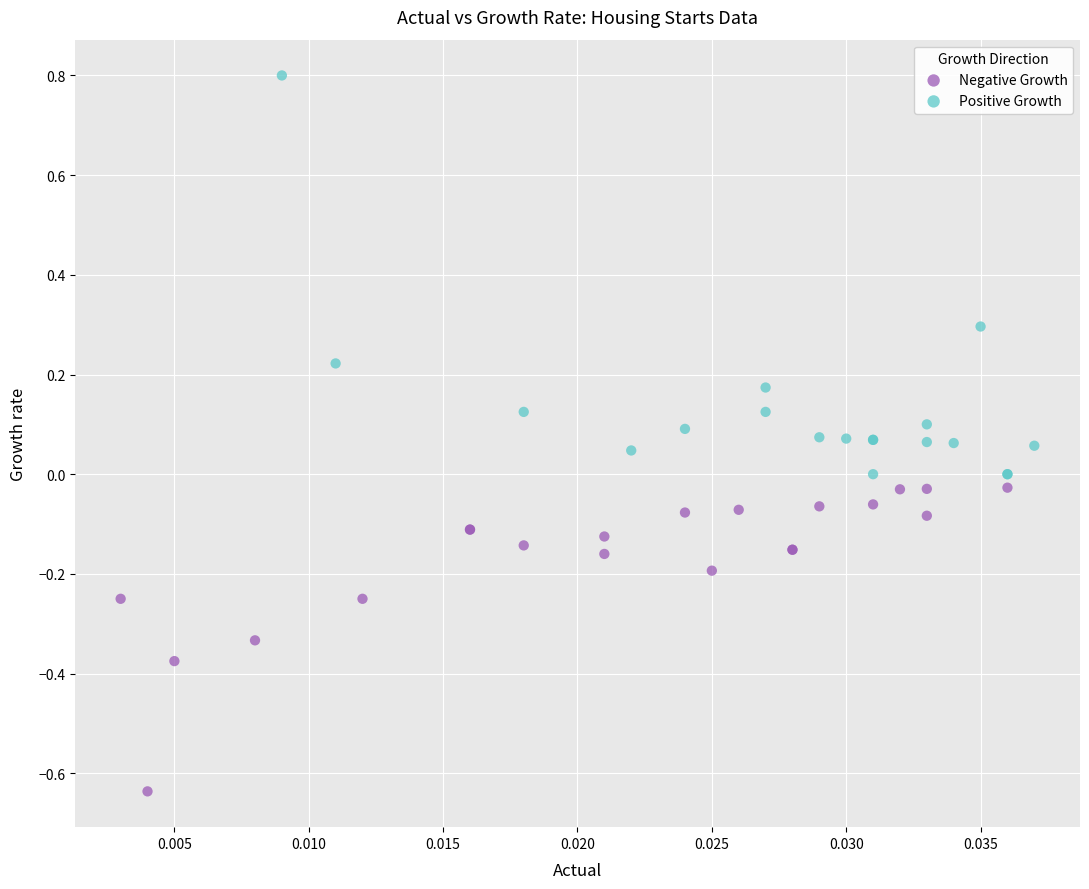

What are all the series names shown in the legend?

Negative Growth, Positive Growth